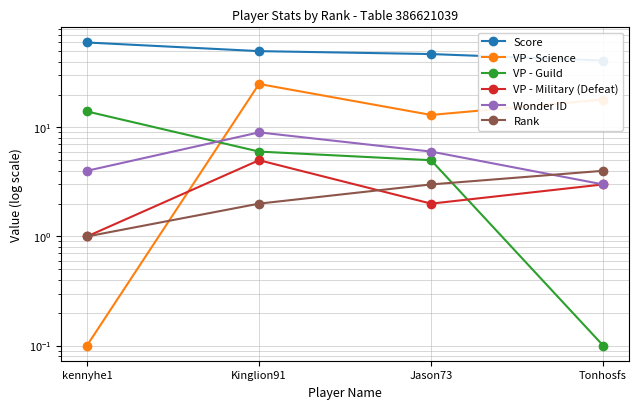

What is the difference between the maximum and minimum values in the Rank series?

3.0